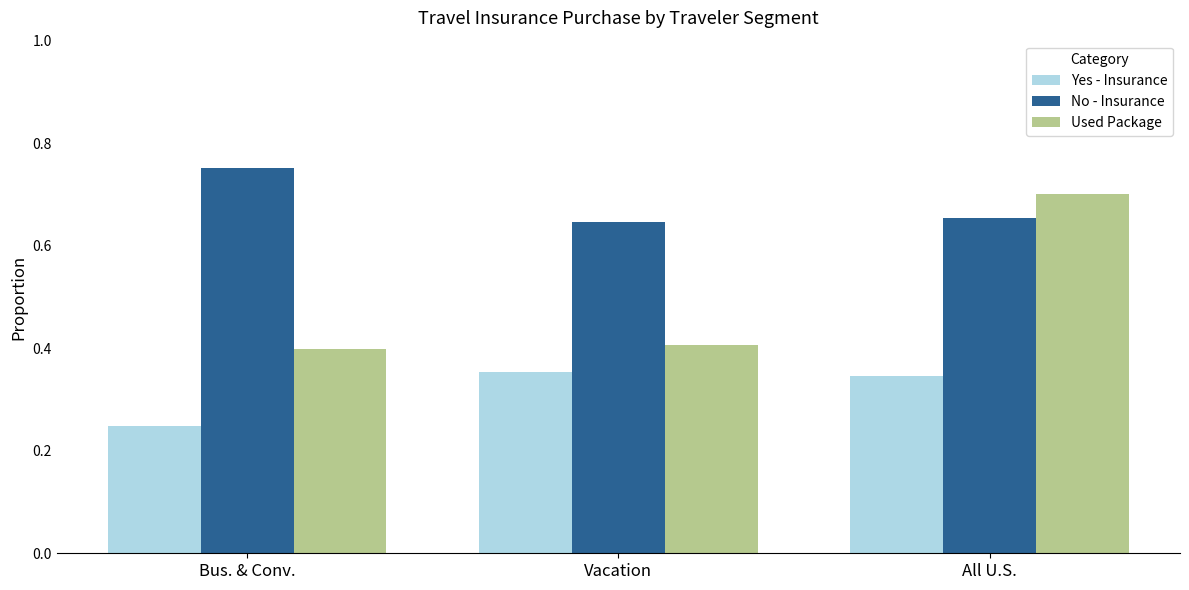

Rank the series by their maximum value, from highest to lowest.

No - Insurance, Used Package, Yes - Insurance